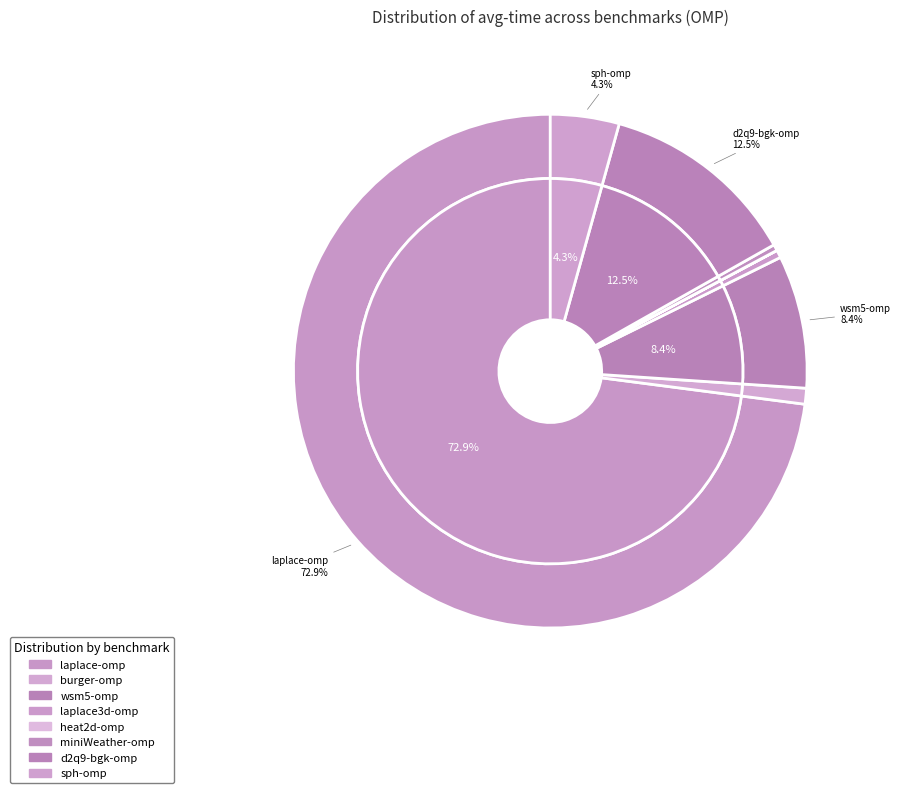

Which slice is the largest?

laplace-omp